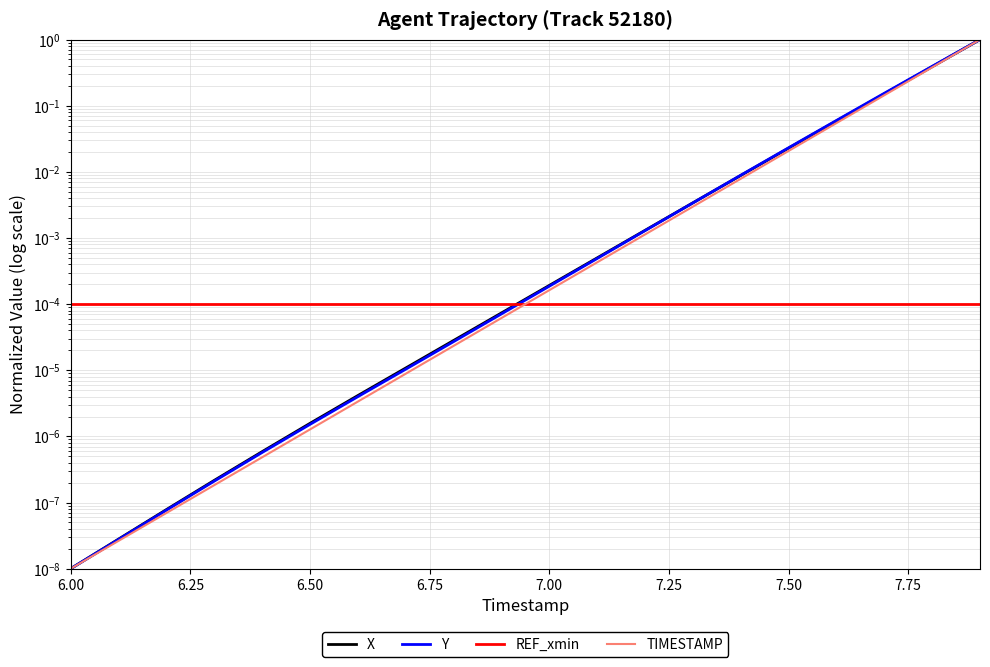

What is the sum of all Y values?

1.6